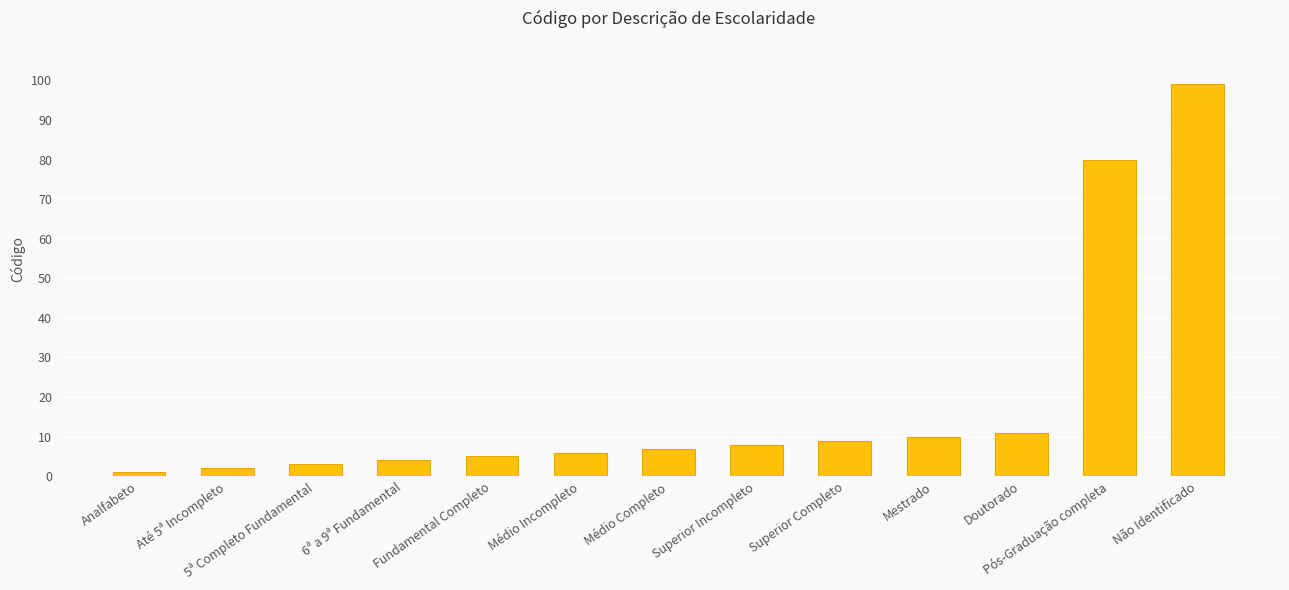

How many distinct data groups are displayed?

1